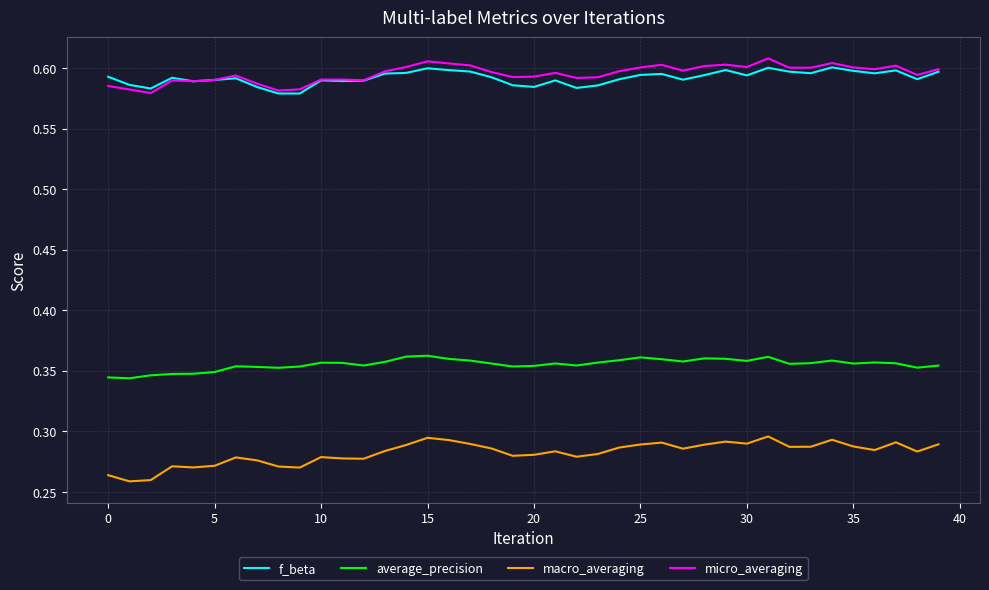

Which series has the largest range (max minus min)?

macro_averaging